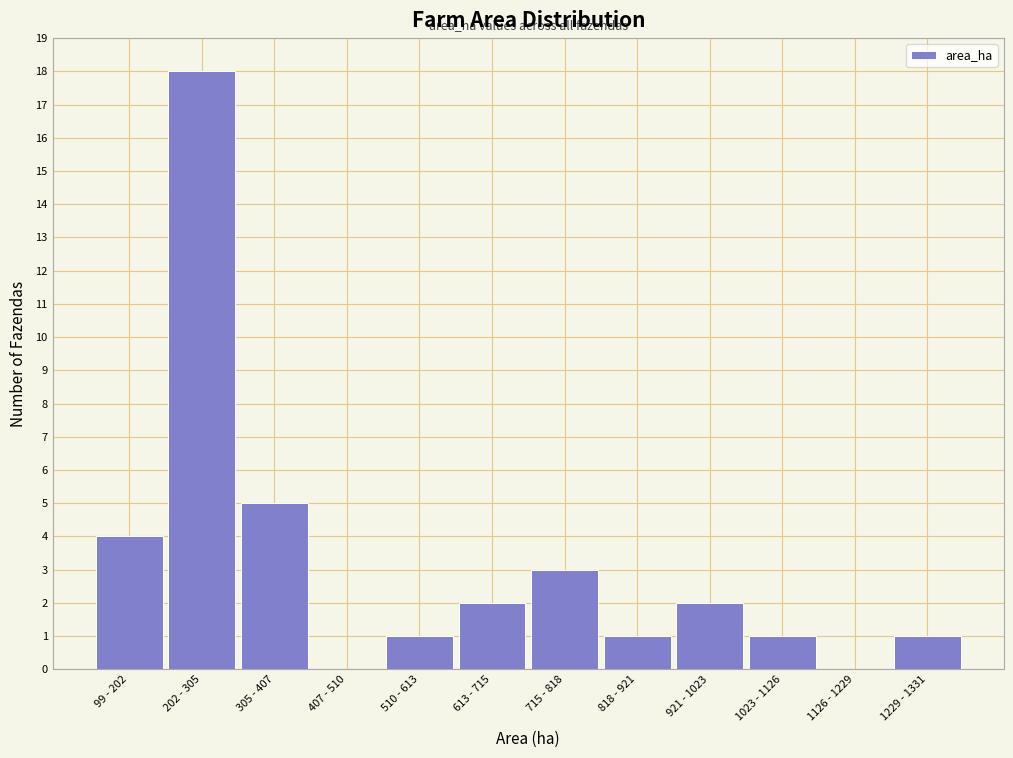

Reading left to right, what are all the values shown in this chart?

99 - 202=4	202 - 305=18	305 - 407=5	407 - 510=0	510 - 613=1	613 - 715=2	715 - 818=3	818 - 921=1	921 - 1023=2	1023 - 1126=1	1126 - 1229=0	1229 - 1331=1